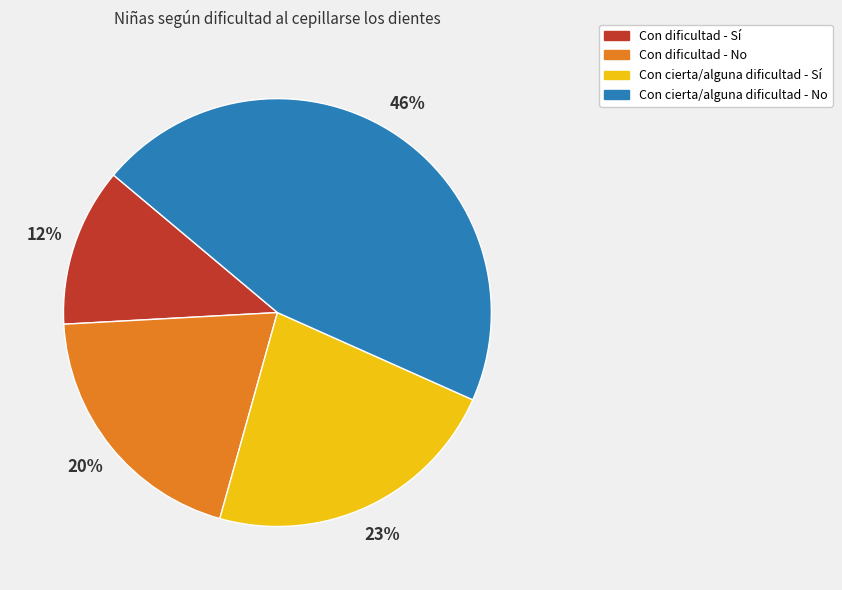

Is the sum of Con dificultad - No and Con cierta/alguna dificultad - Sí greater than half?

No